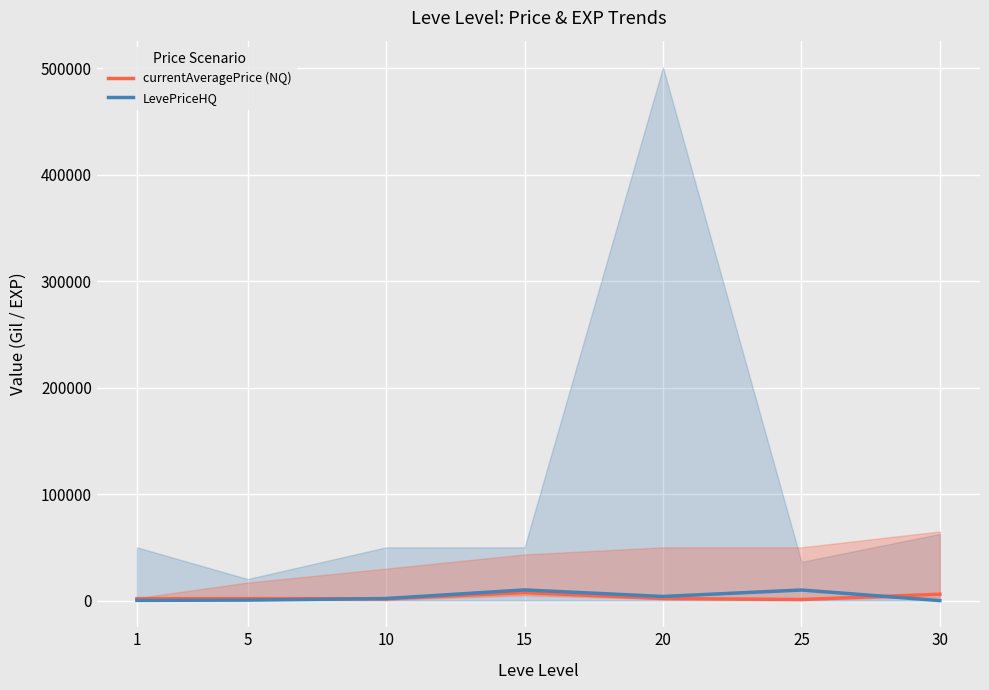

How many lines are shown in the chart?

2